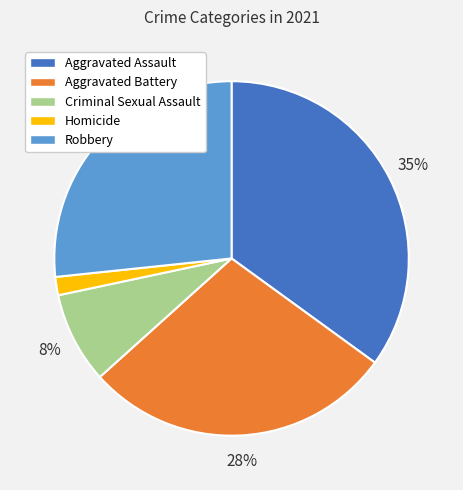

Count the number of slices in the pie.

5